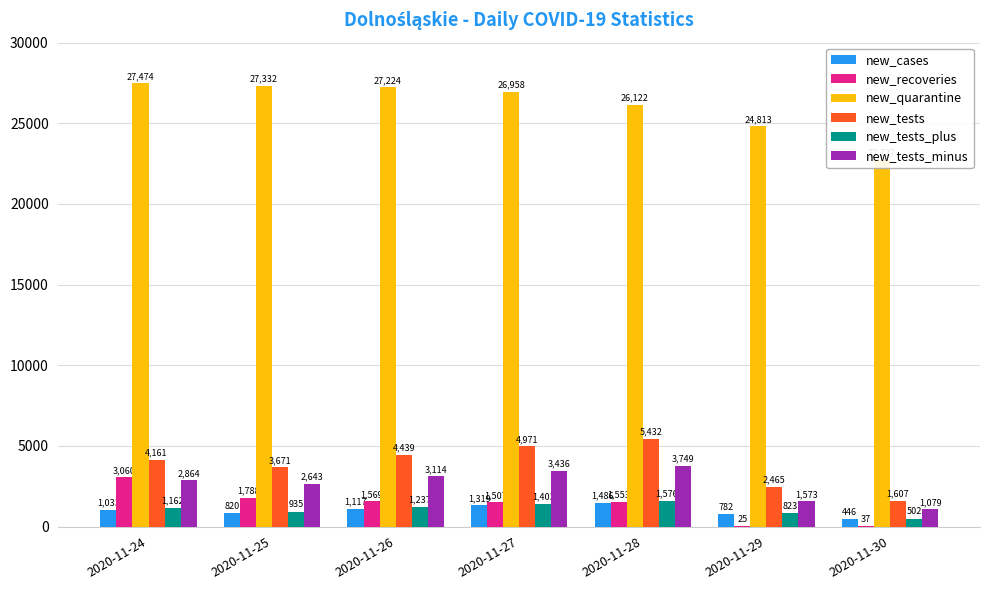

What is the difference between the new_recoveries values at 2020-11-29 and 2020-11-27?

1482